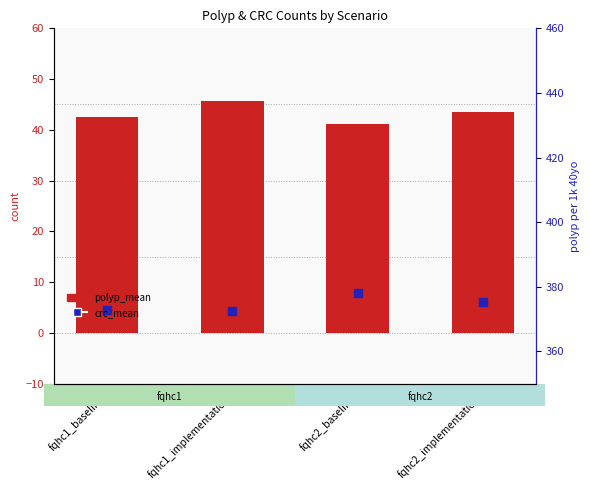

What is the total value across all series at fqhc2_implementation?

49.5